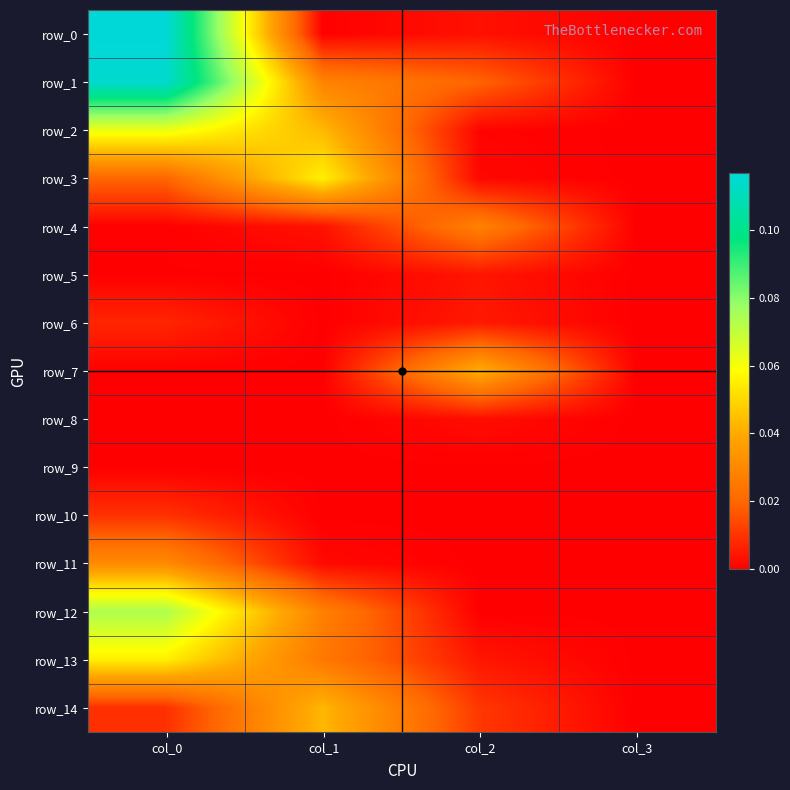

Which series has the largest range (max minus min)?

row_0